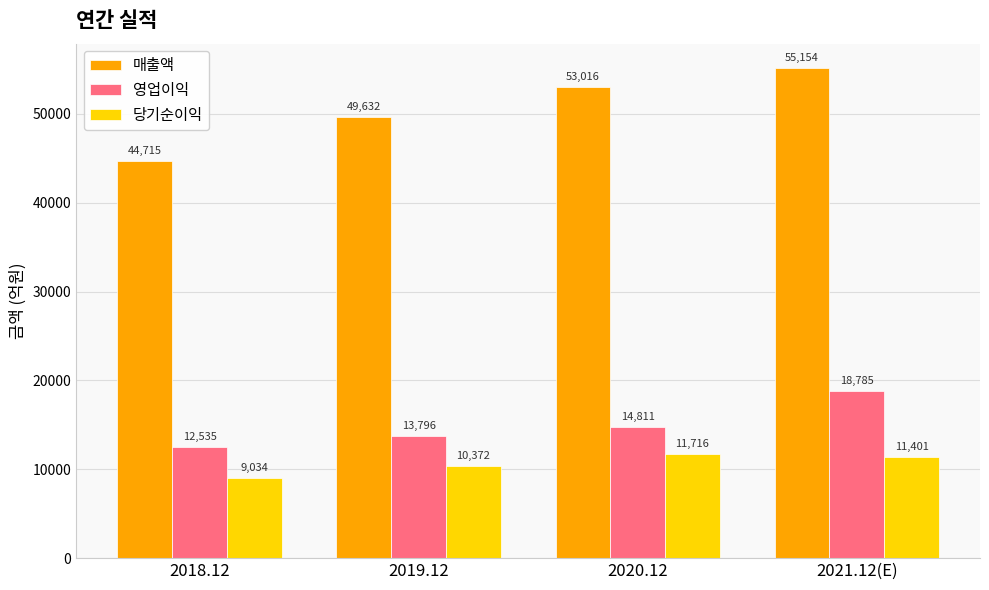

Reading right to left, list all the values displayed in this chart.

매출액: 2021.12(E)=55154	2020.12=53016	2019.12=49632	2018.12=44715
영업이익: 2021.12(E)=18785	2020.12=14811	2019.12=13796	2018.12=12535
당기순이익: 2021.12(E)=11401	2020.12=11716	2019.12=10372	2018.12=9034